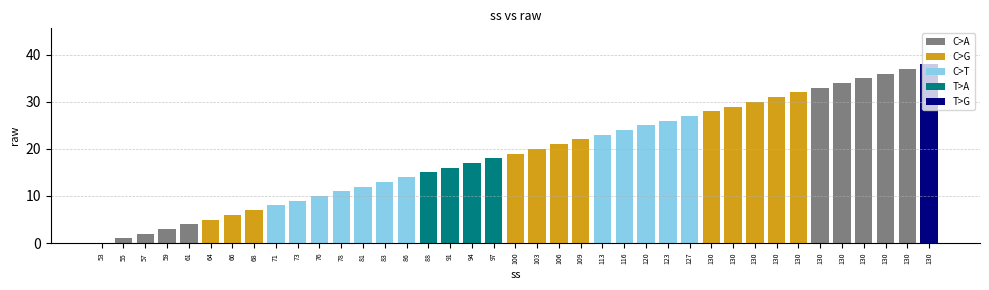

The chart shows a value of 7 at 103. True or false?

False